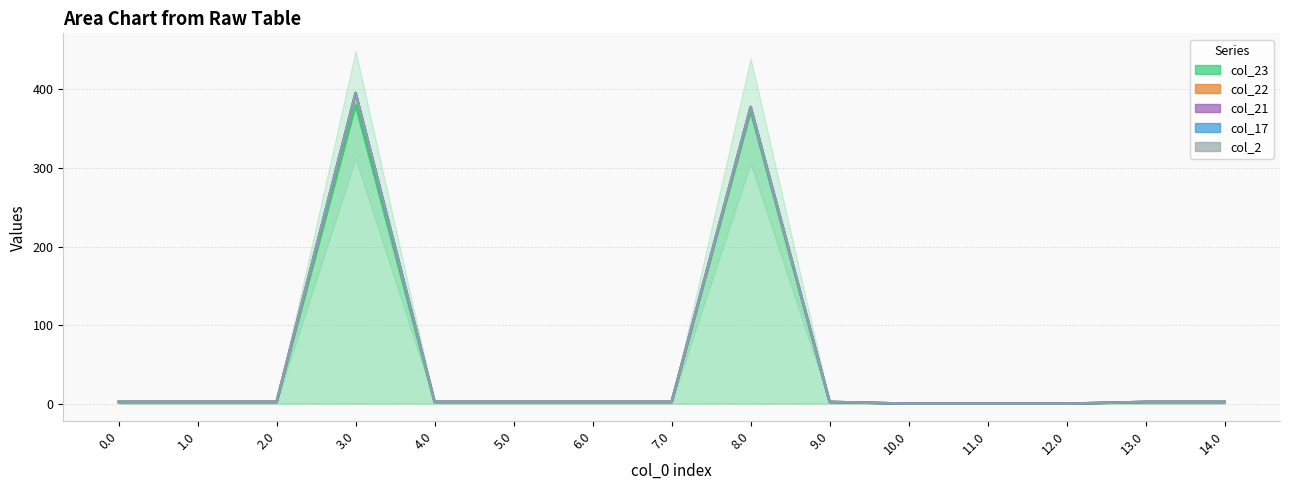

Which series has the largest total across all categories?

col_23